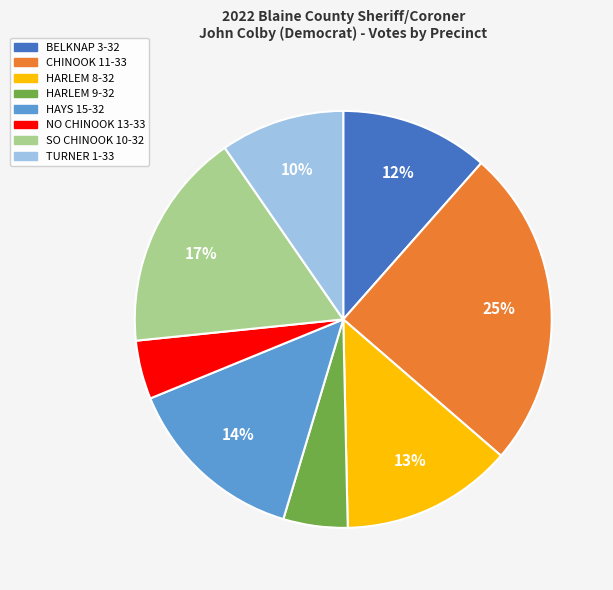

How many segments does this pie chart have?

8